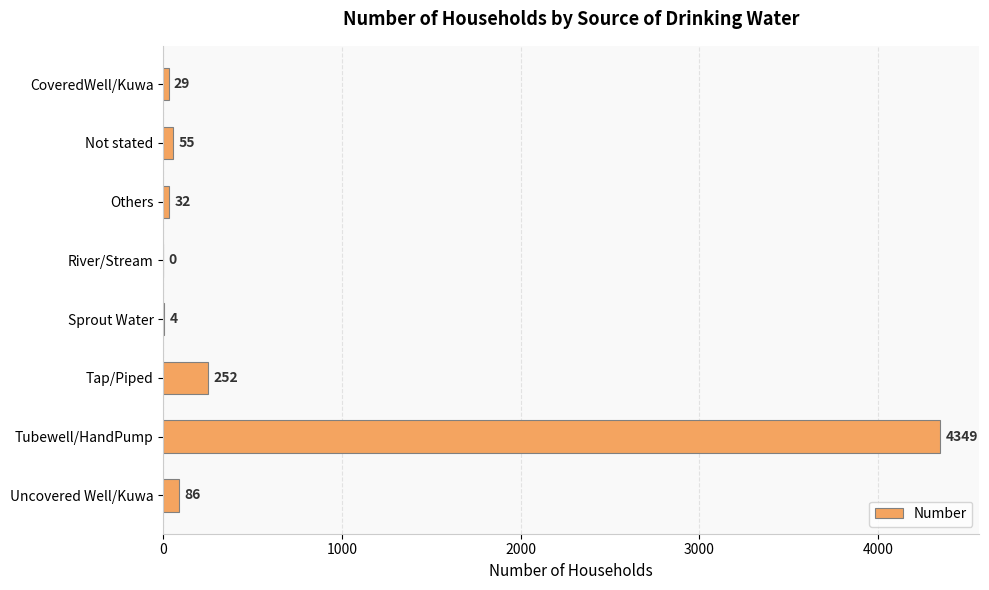

The chart shows a value of 4349 at Tubewell/HandPump. True or false?

True